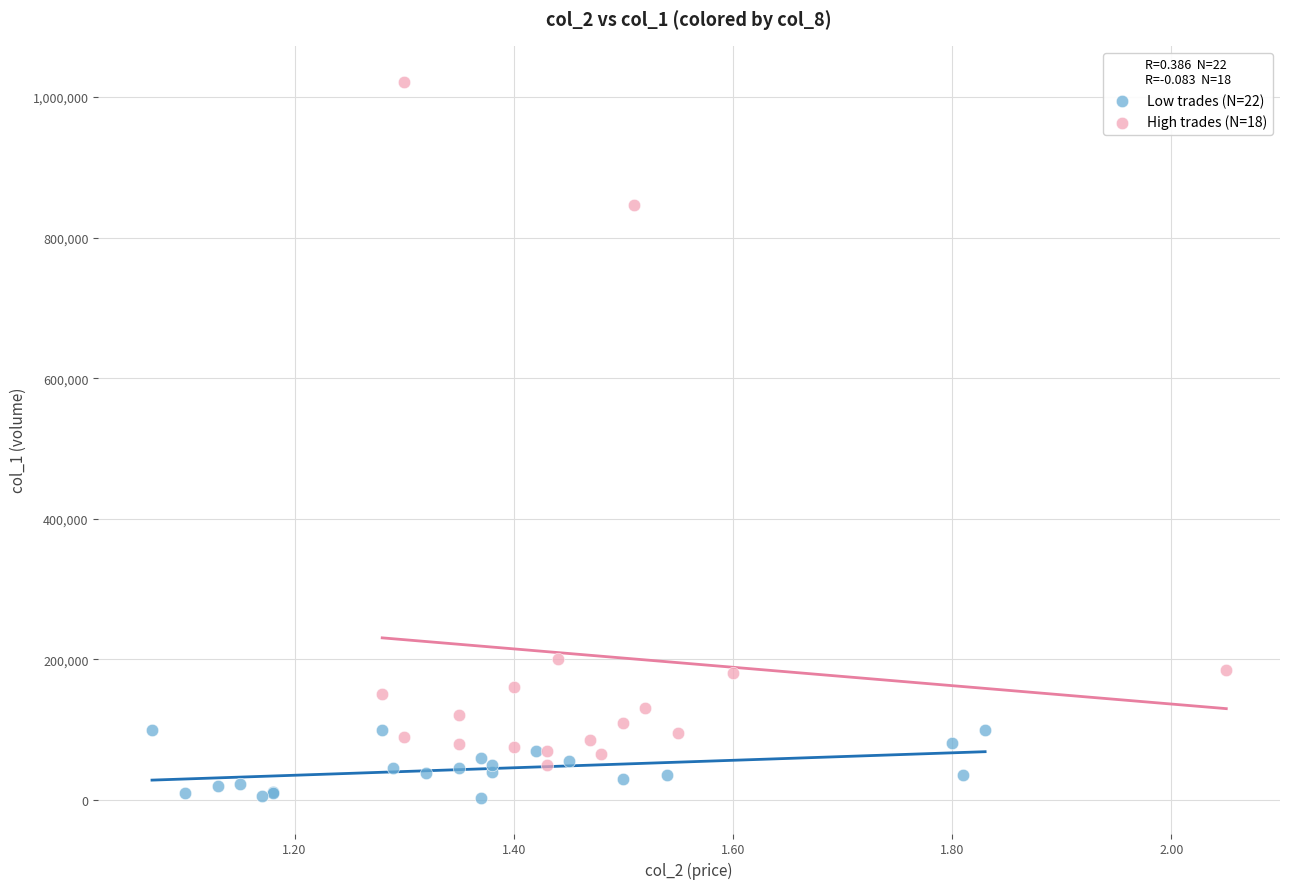

Which series reaches the minimum Y coordinate?

Low trades (N=22)